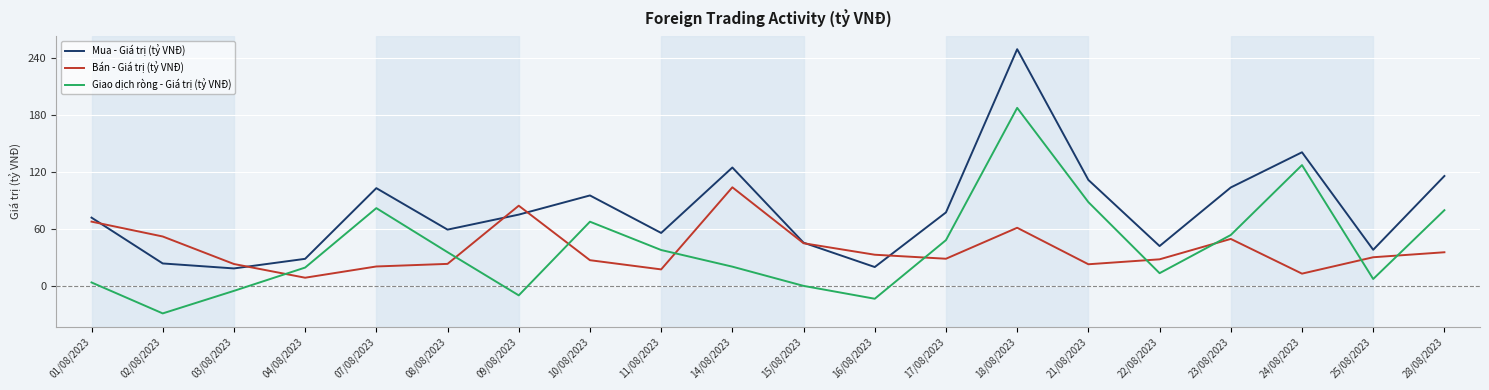

True or false: Giao dịch ròng - Giá trị (tỷ VNĐ) and Mua - Giá trị (tỷ VNĐ) cross at least once.

False